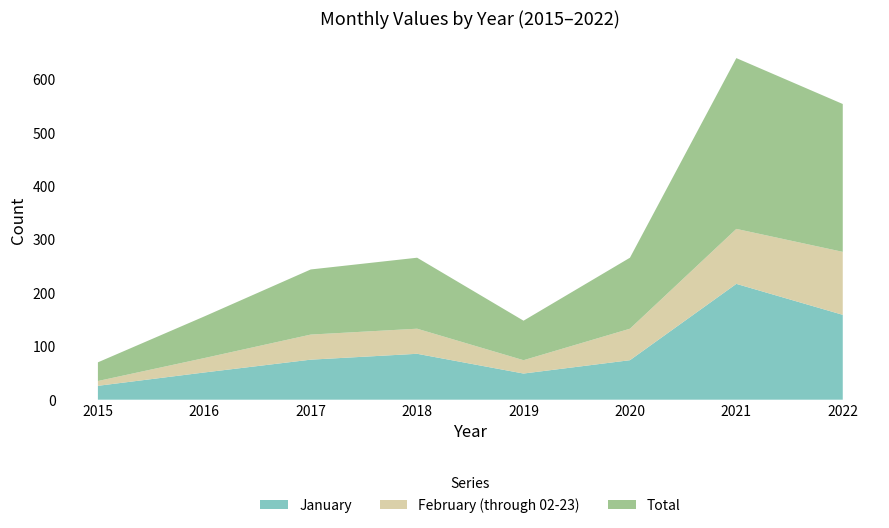

Reading right to left, extract all data points from this chart.

January: 2022=159	2021=217	2020=74	2019=49	2018=86	2017=75	2016=51	2015=26
February (through 02-23): 2022=118	2021=103	2020=59	2019=25	2018=47	2017=47	2016=27	2015=9
Total: 2022=277	2021=320	2020=133	2019=74	2018=133	2017=122	2016=78	2015=35